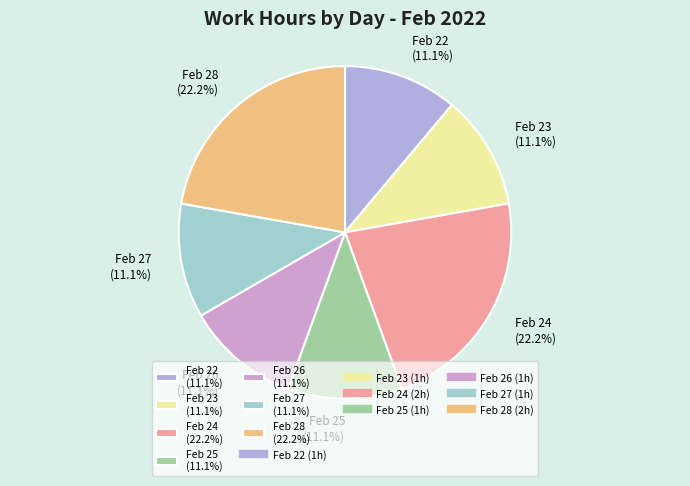

Is the sum of Feb 27 (11.1%) and Feb 22 (11.1%) greater than half?

No